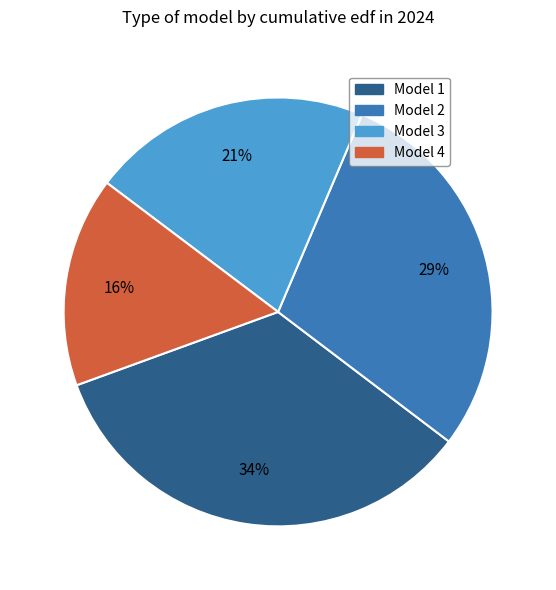

Is there a majority slice in this chart?

No